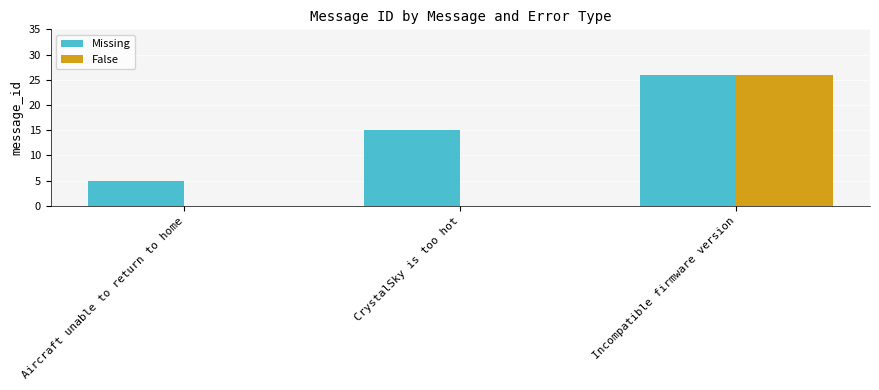

Read the value at CrystalSky is too hot.

15